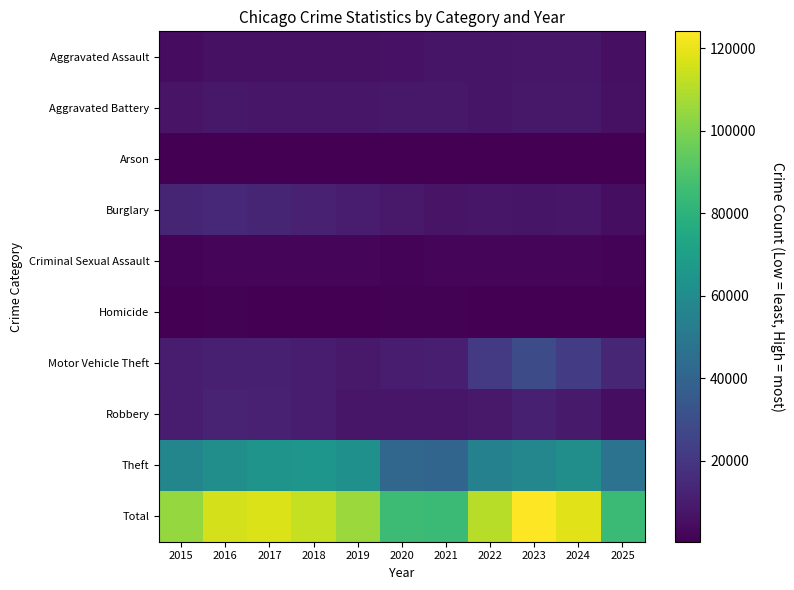

Count the number of data series in this chart.

10